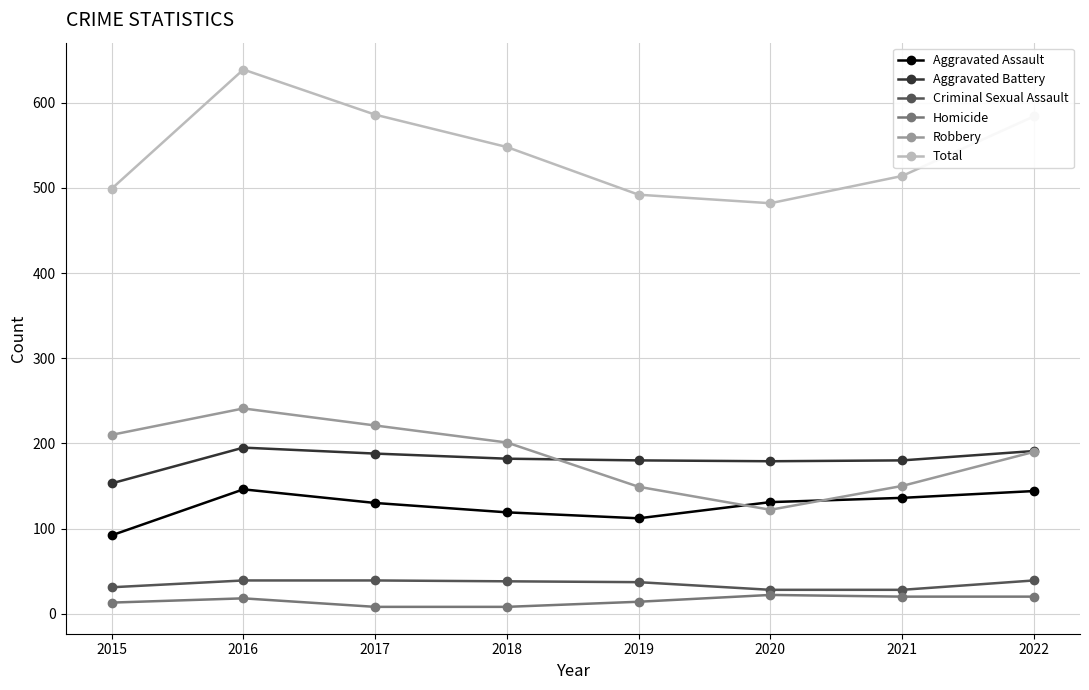

Which series has the largest total across all categories?

Total